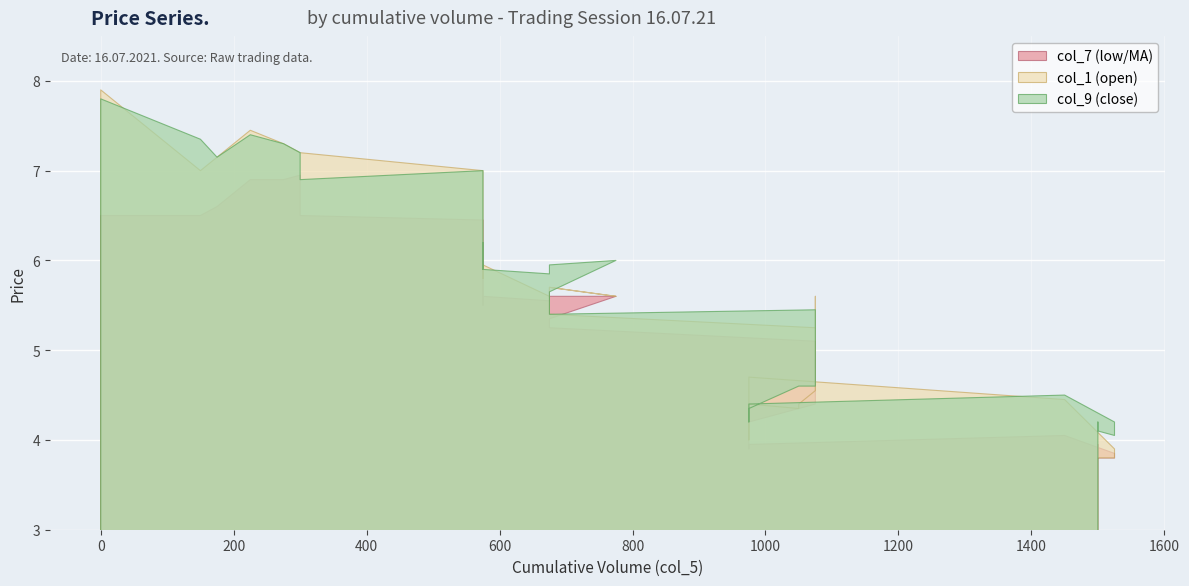

At 28, list the series in order from smallest to largest.

col_7, col_1, col_9